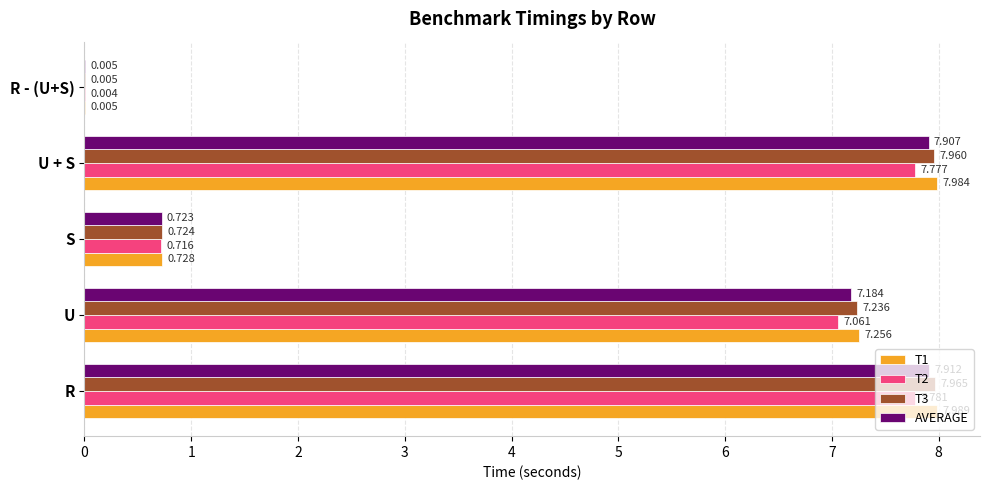

Is the value of T2 at U greater than the value of T3 at R?

No